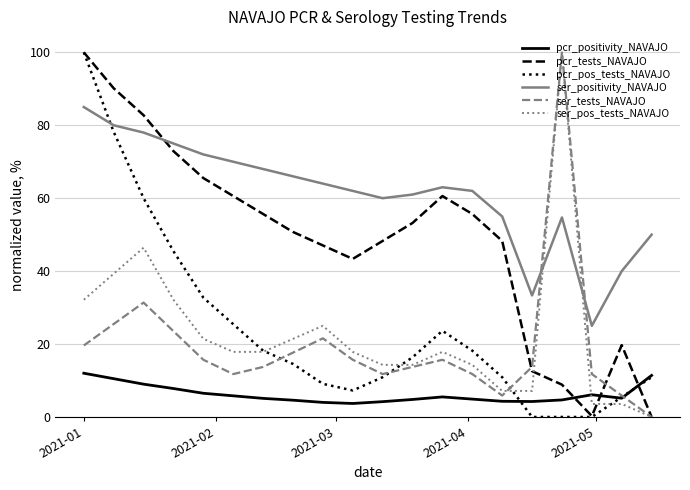

What is the highest value of the ser_positivity_NAVAJO series?

85.0